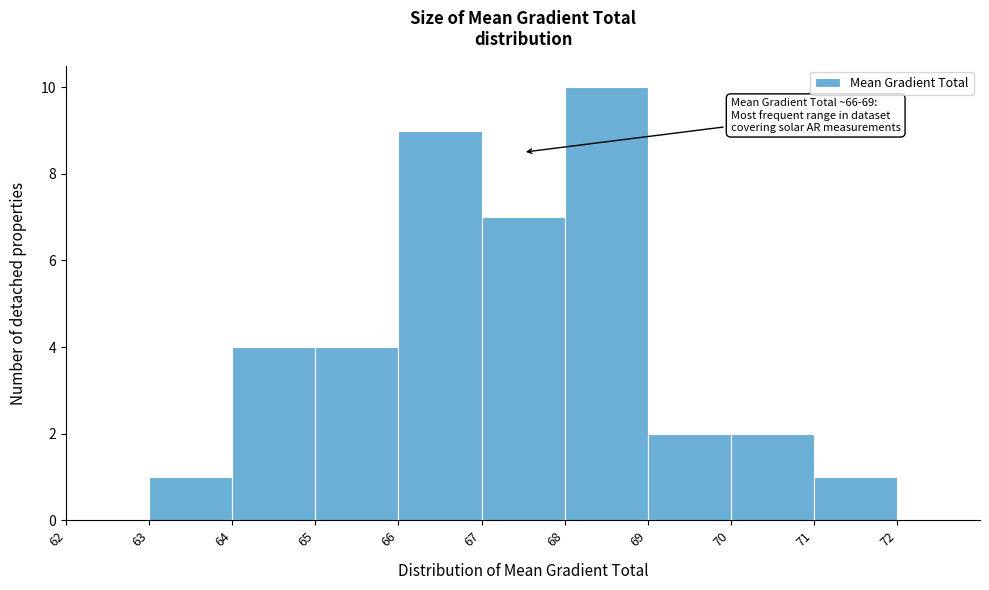

Which range on the x-axis has the tallest bar?

68 to 69